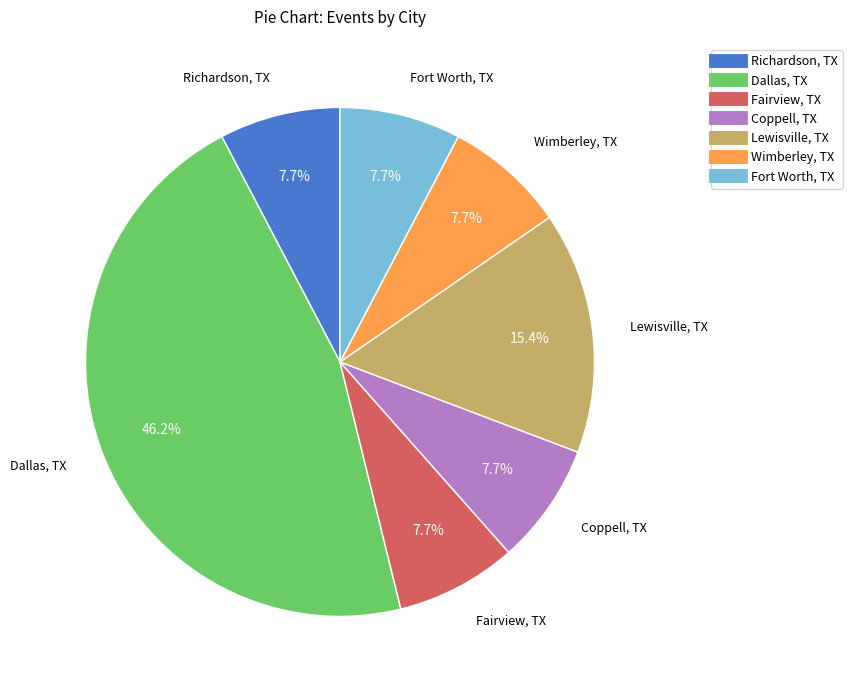

Is there a majority slice in this chart?

No